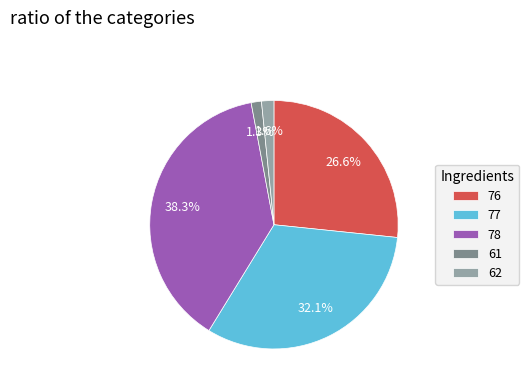

To the nearest percent, what is the combined percentage of 62 and 77?

34%